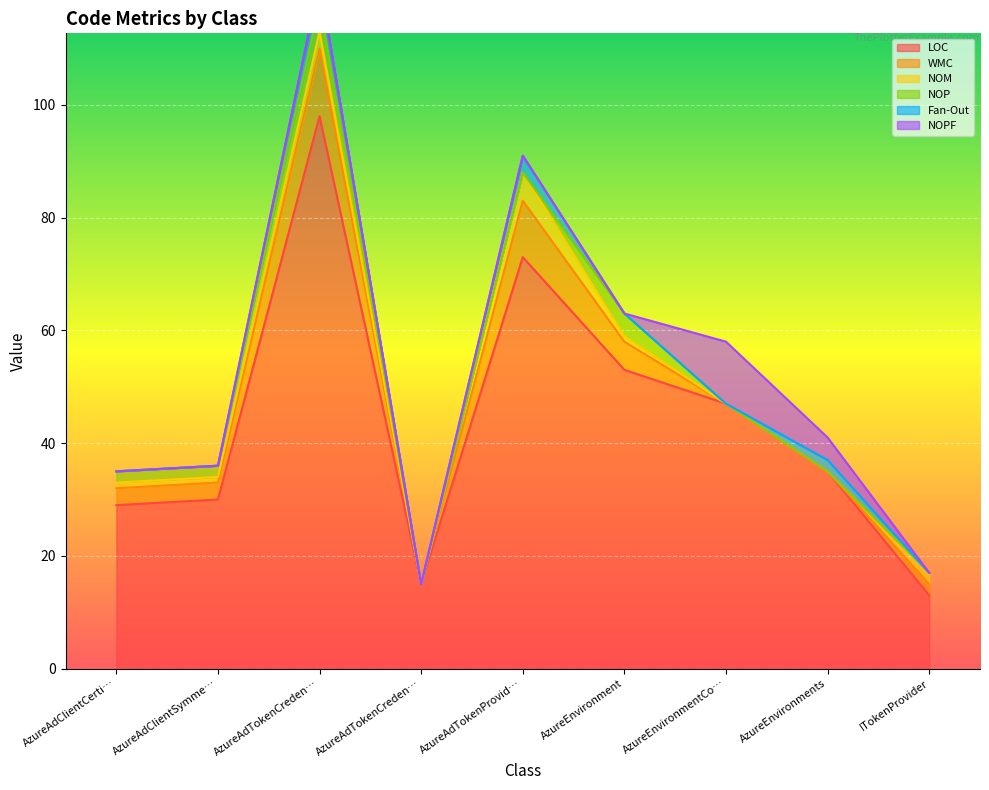

What is the difference between the highest and lowest values at AzureEnvironment?

53